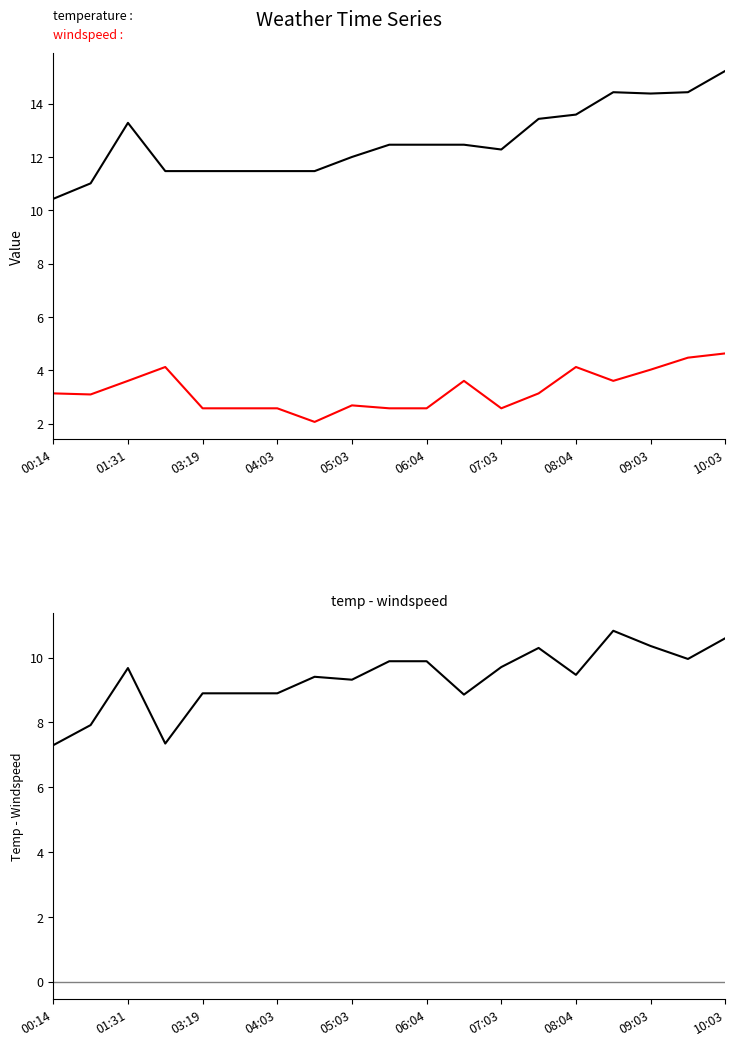

Which series has the widest spread of values?

temperature